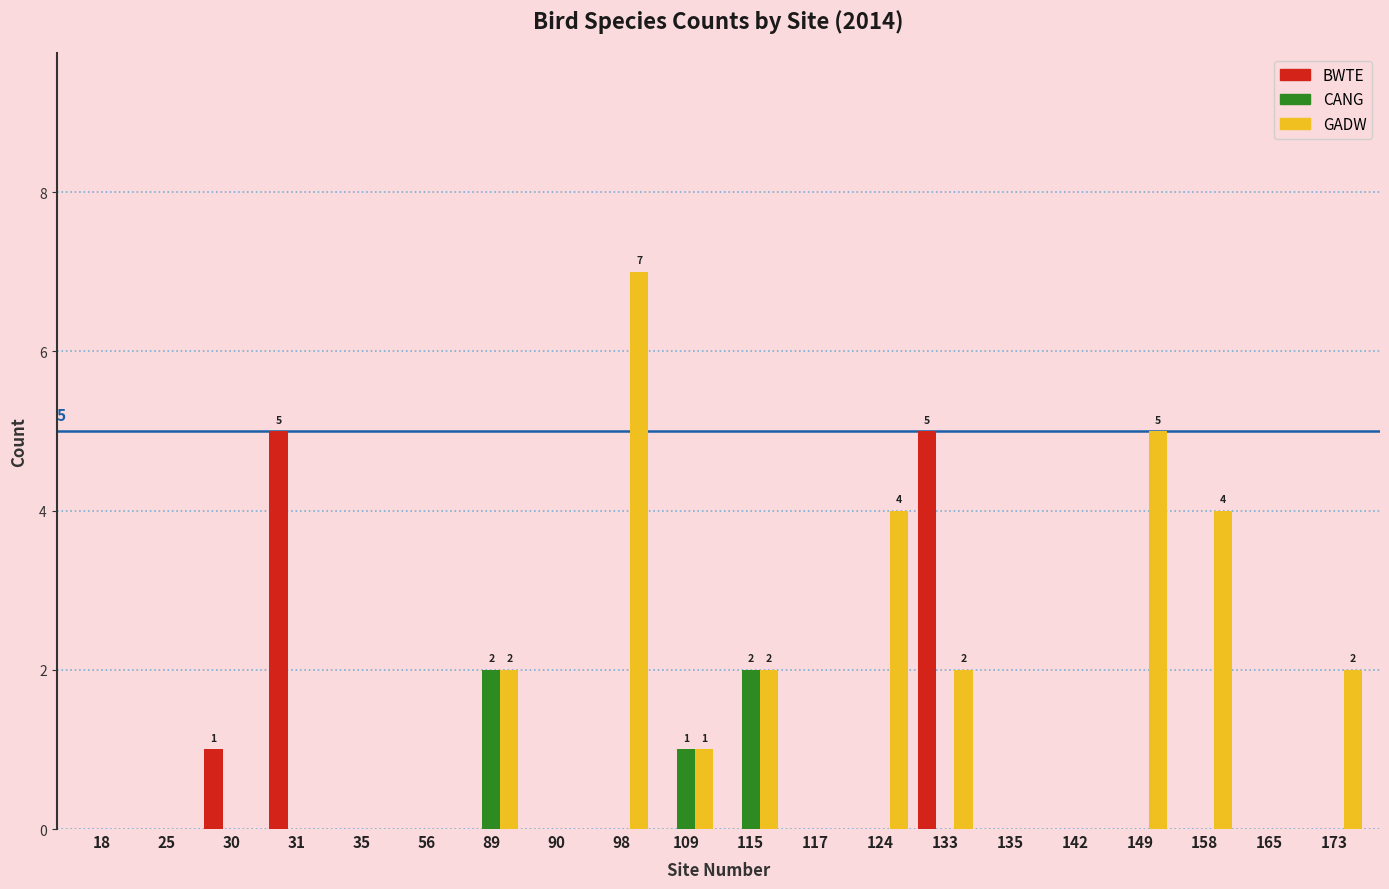

Which series has the largest total across all categories?

GADW